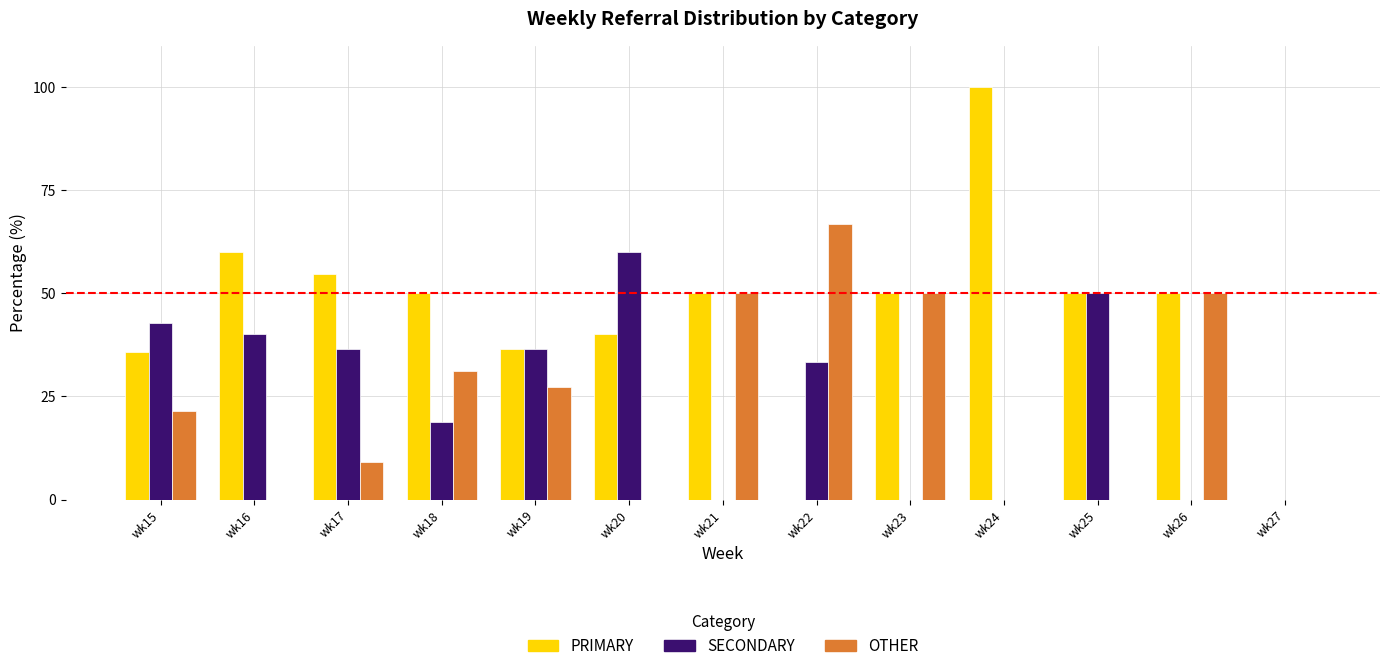

What is the total value across all series at wk19?

100.0